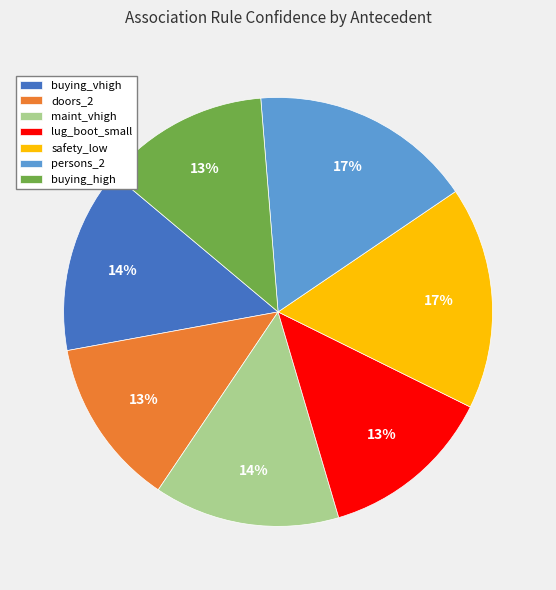

Does any single category account for the majority?

No